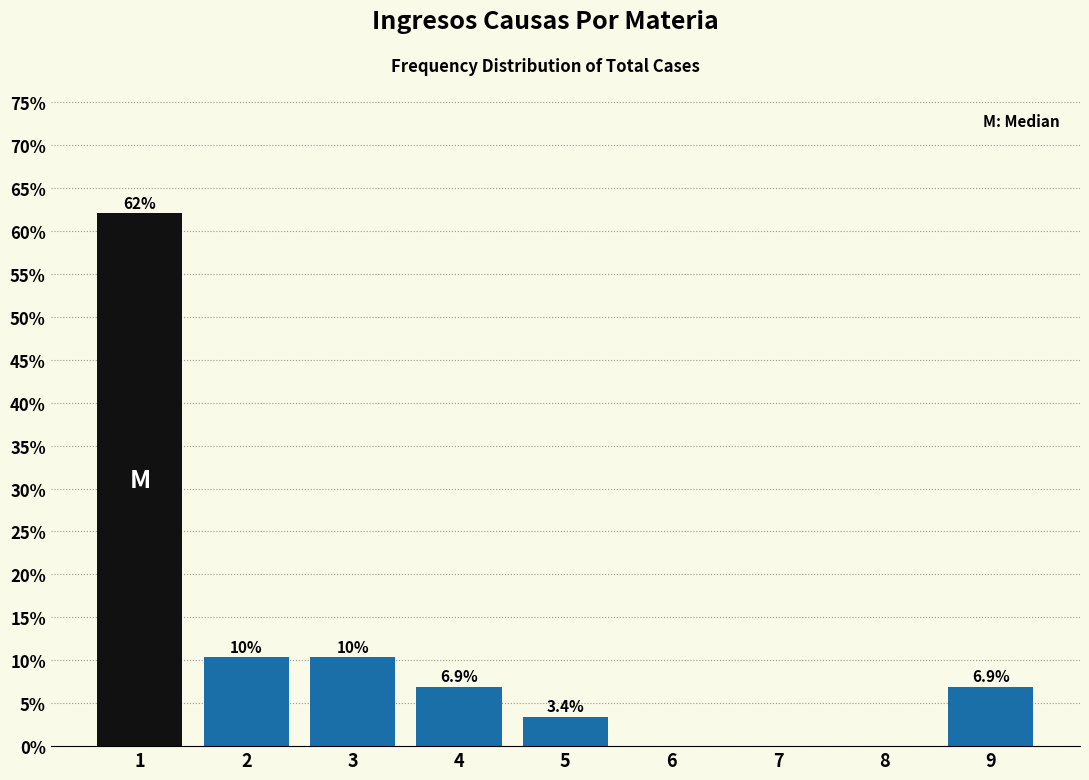

Reading left to right, list all the values displayed in this chart.

1=62.1	2=10.3	3=10.3	4=6.9	5=3.4	6=0.0	7=0.0	8=0.0	9=6.9